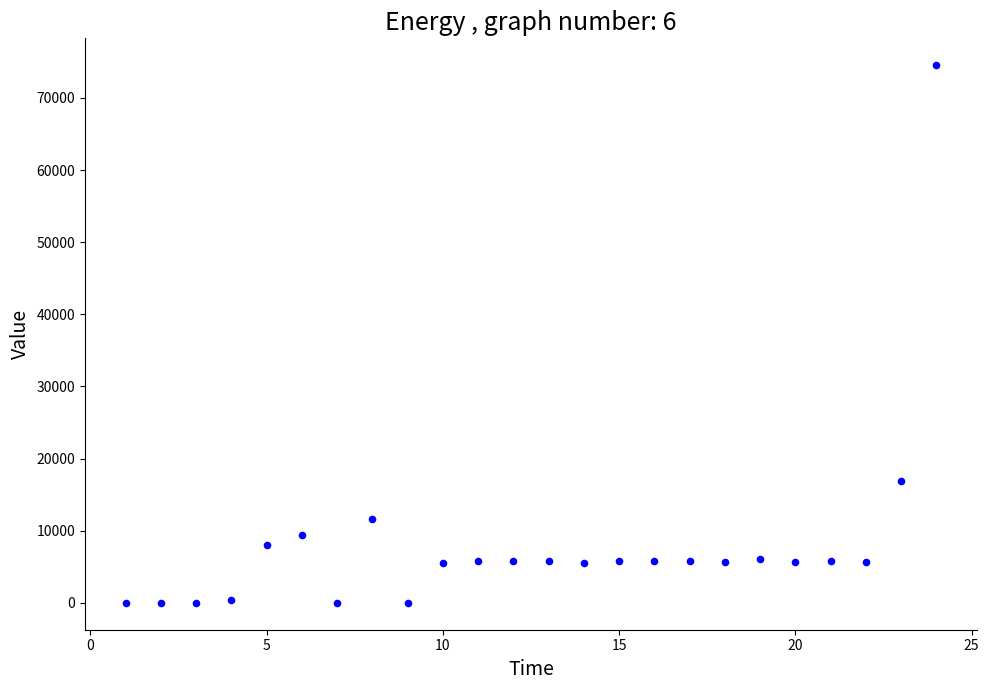

What is the range of X values (max minus min)?

23.0